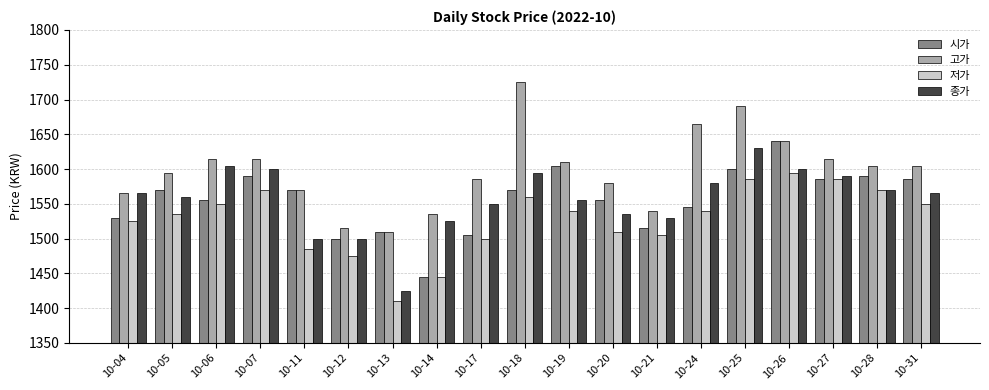

What is the sum of all 종가 values?

29580